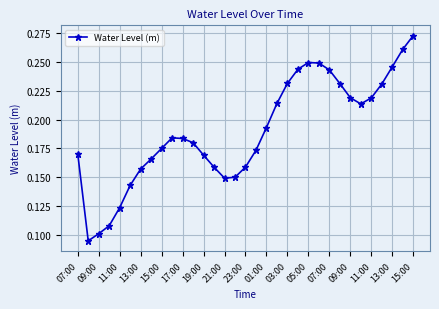

True or false: there are more than 0 points higher than both neighbors.

True